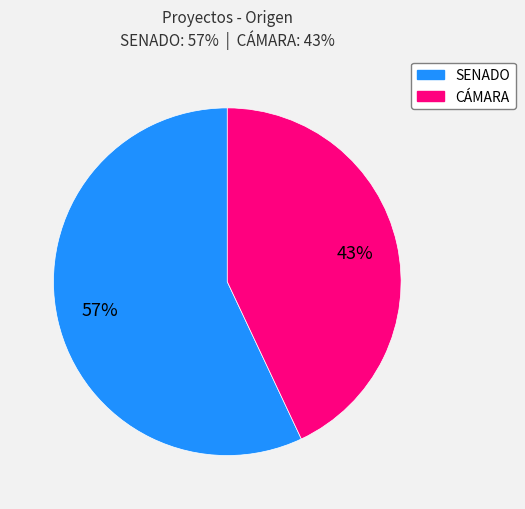

Is there a majority slice in this chart?

Yes